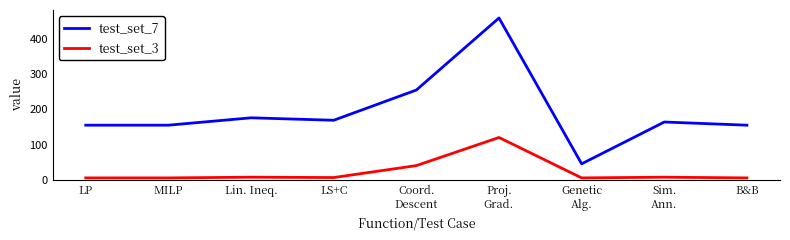

Is it true that test_set_7 equals 16 at Genetic
Alg.?

False